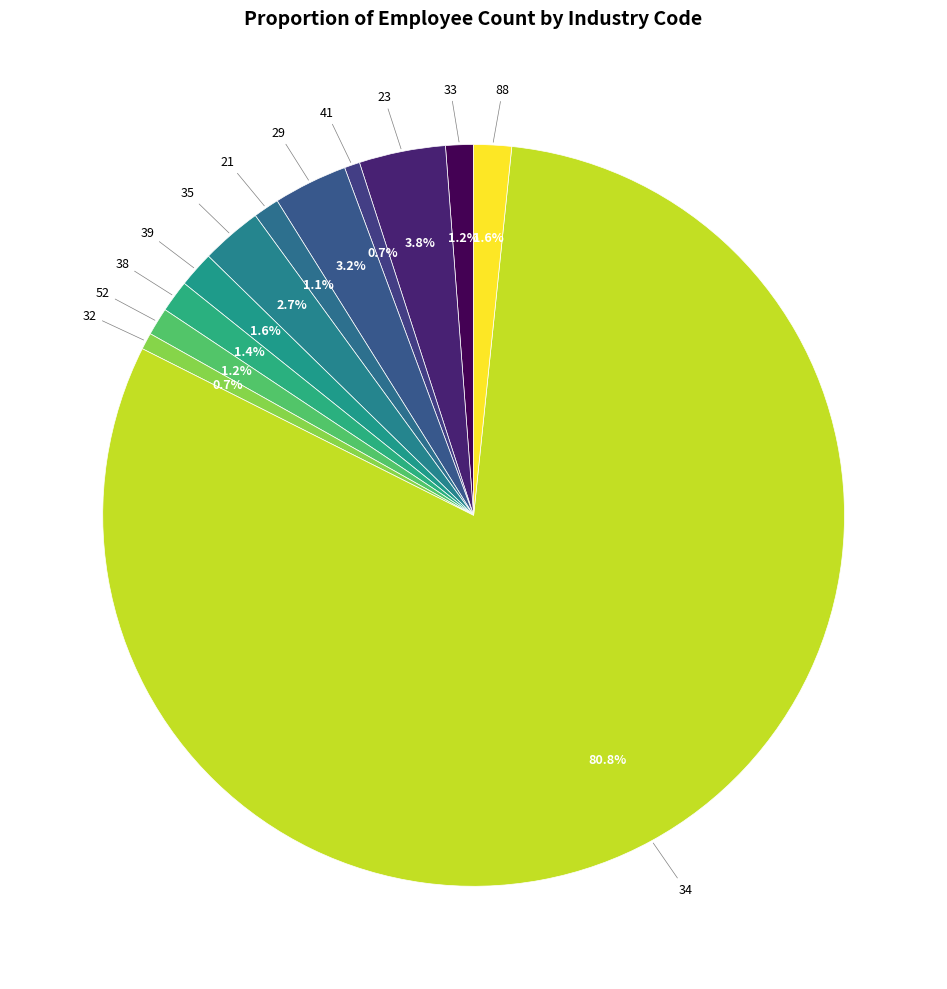

Rank the categories by value from lowest to highest.

41, 32, 21, 33, 52, 38, 39, 88, 35, 29, 23, 34